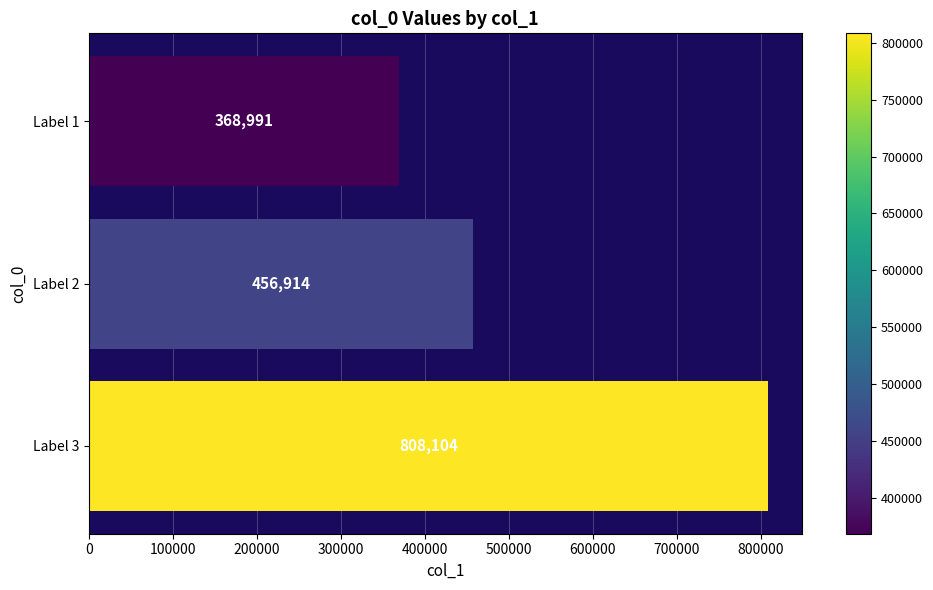

Is it true that the value at Label 2 is 766830?

False